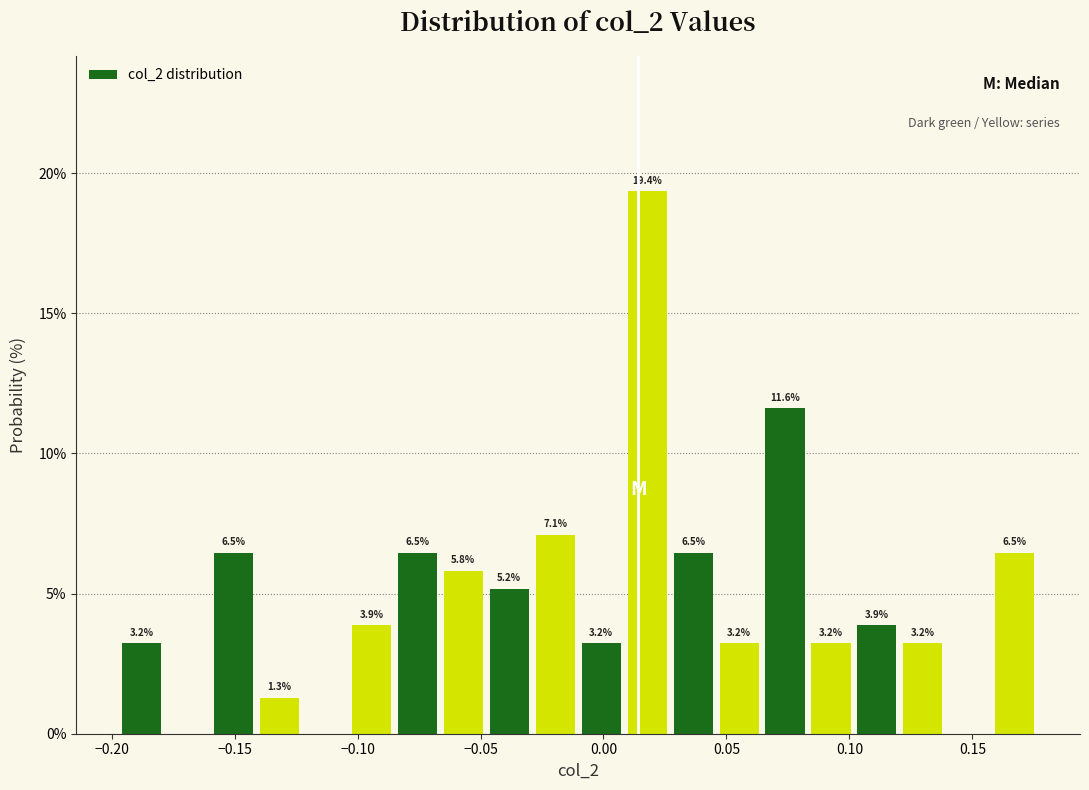

Read against the x-axis, roughly where is the centre of the tallest bar?

0.020